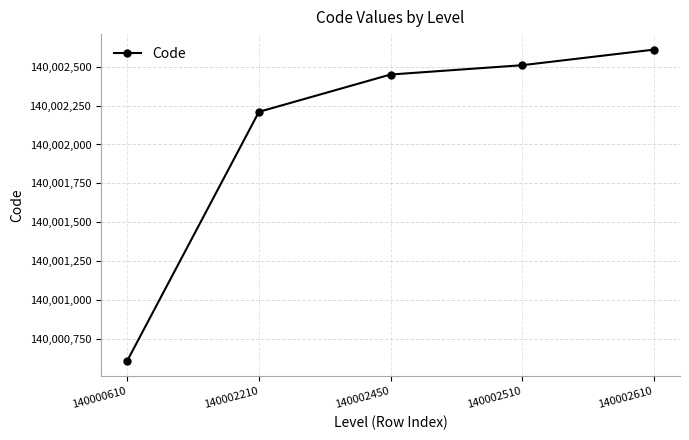

Which label corresponds to the smallest value in the chart?

140000610